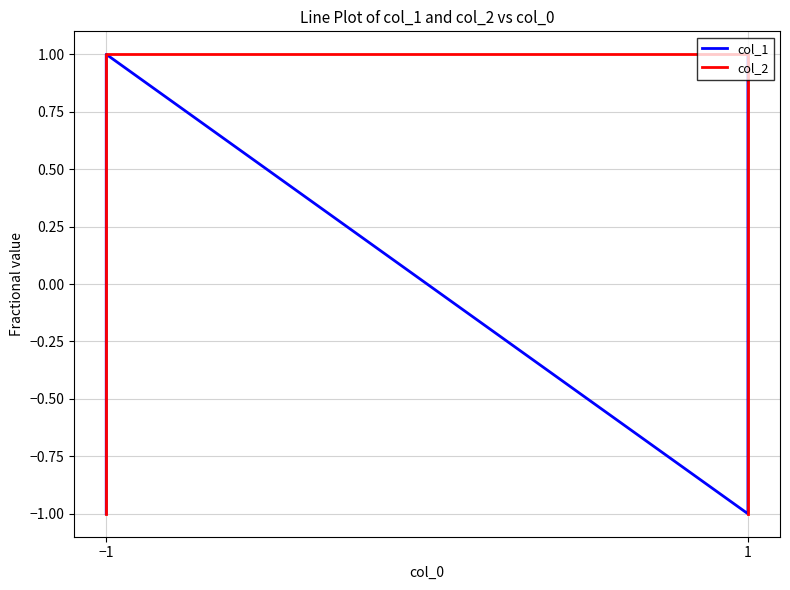

What is the smallest value displayed?

-1